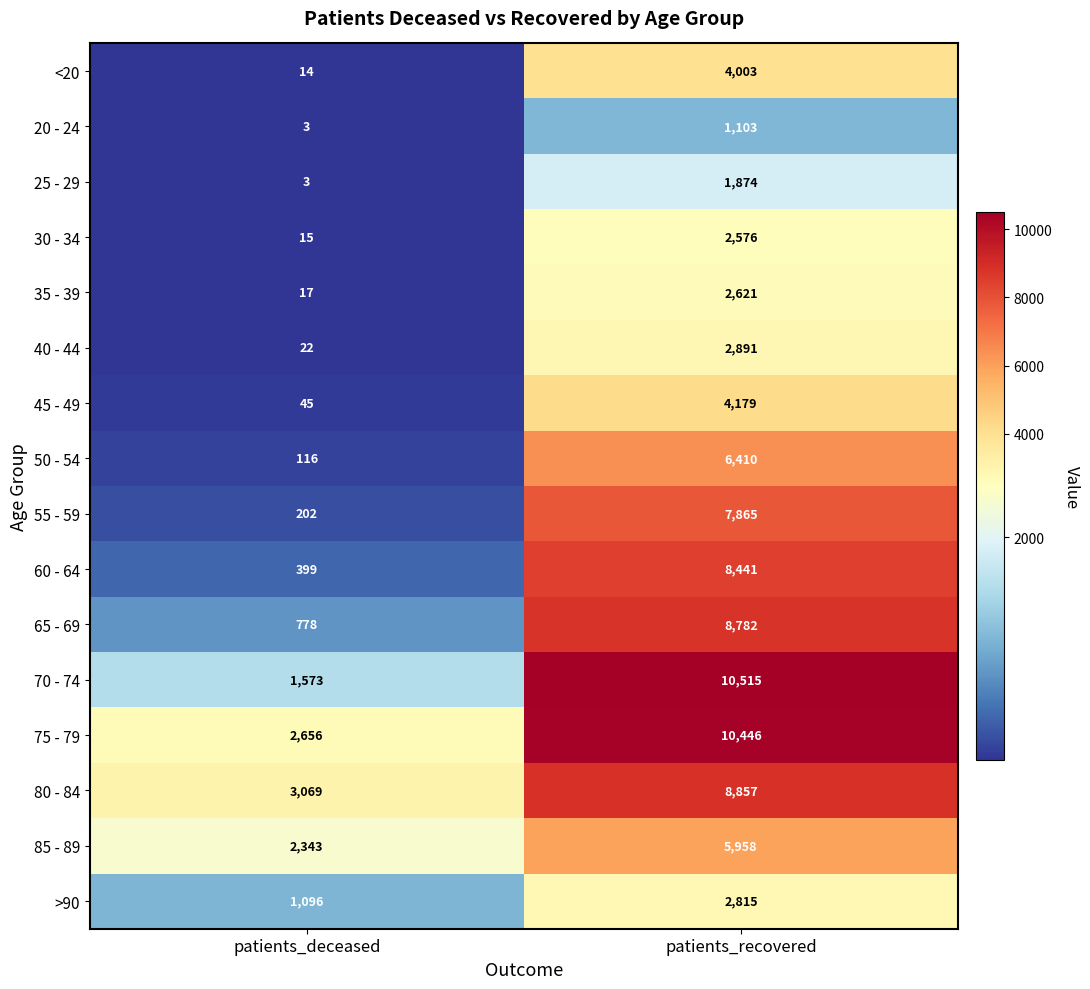

Which label corresponds to the smallest value in the chart?

patients_deceased